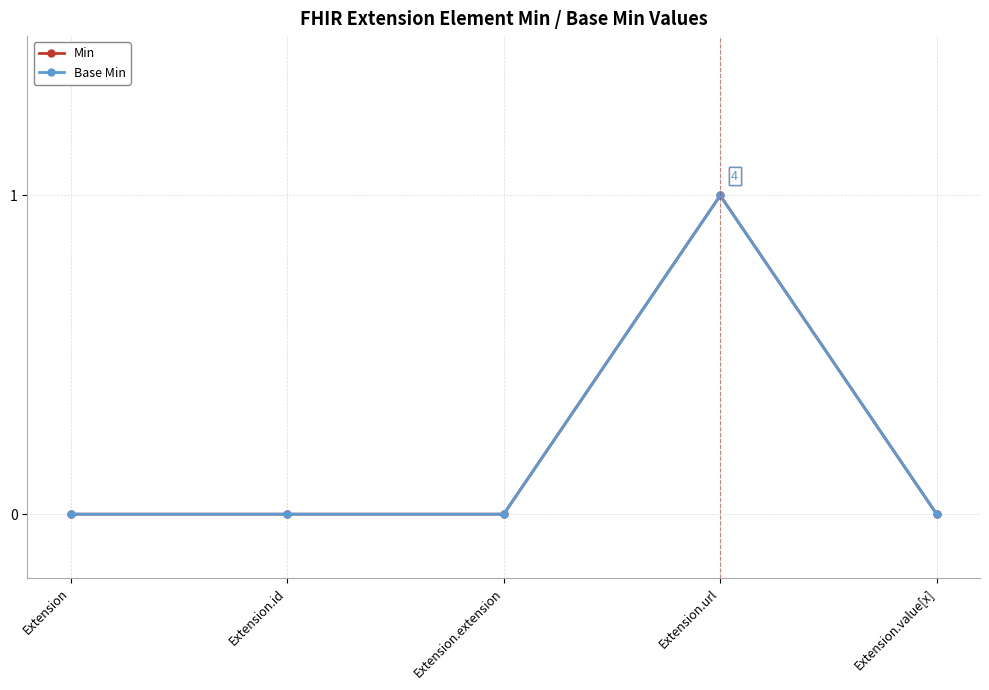

True or false: Base Min and Min cross at least once.

False